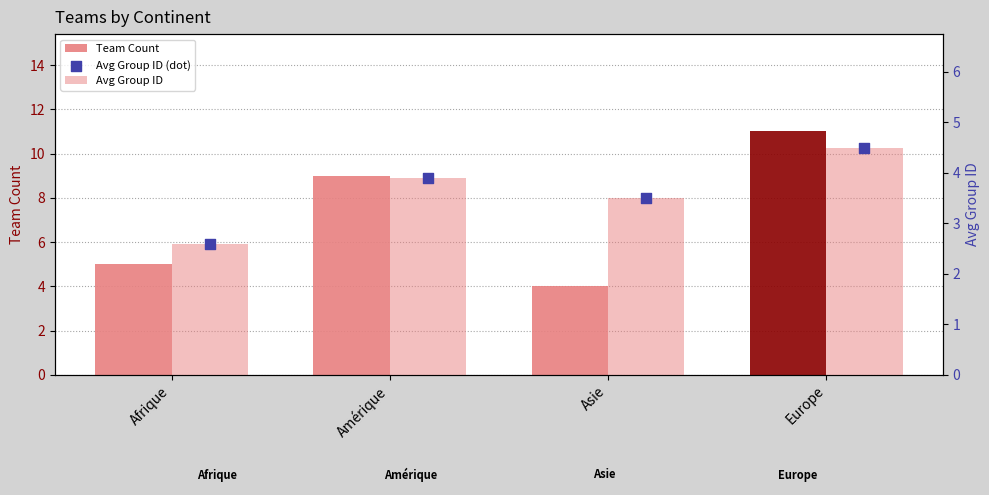

Is the value of Avg Group ID at Amérique greater than the value of Team Count at Afrique?

No